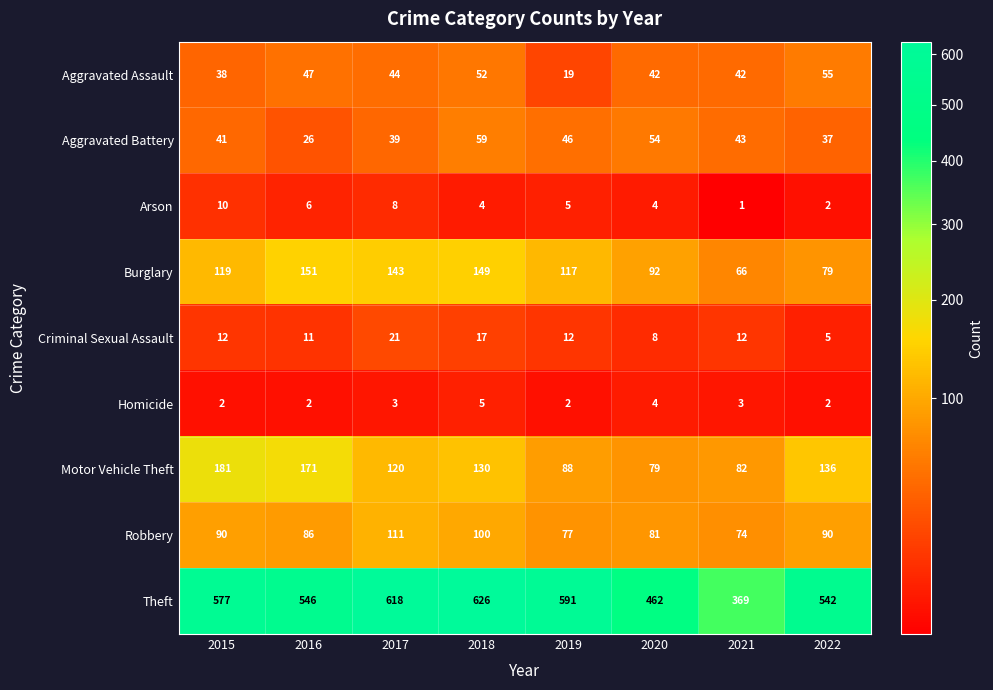

Is it true that Criminal Sexual Assault equals 7 at 2022?

False